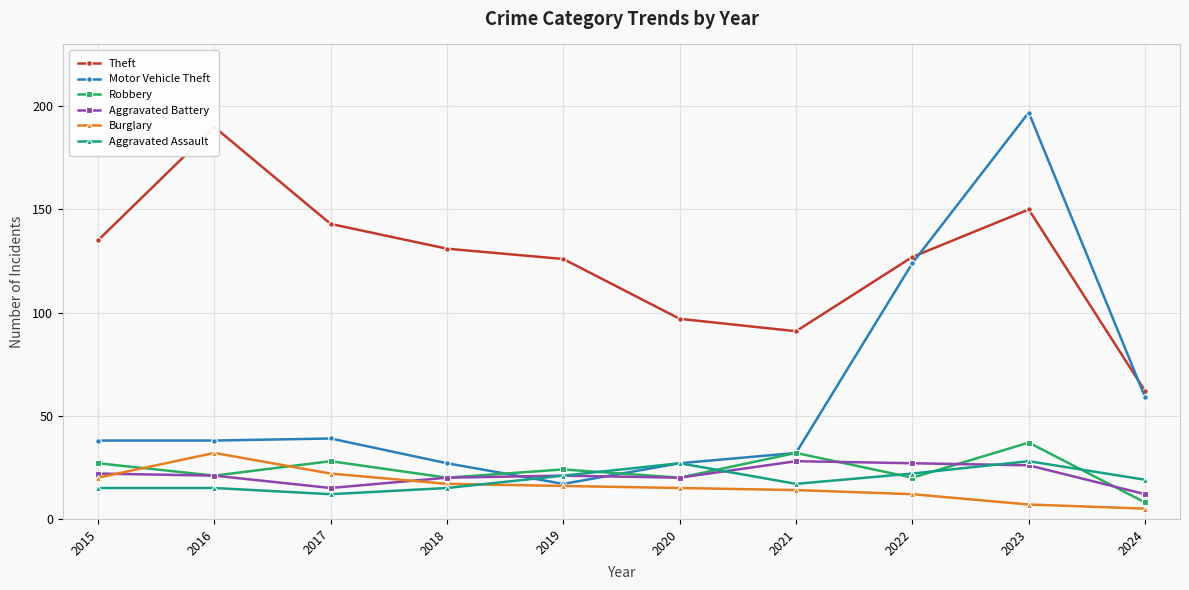

What is the sum of all Aggravated Assault values?

191